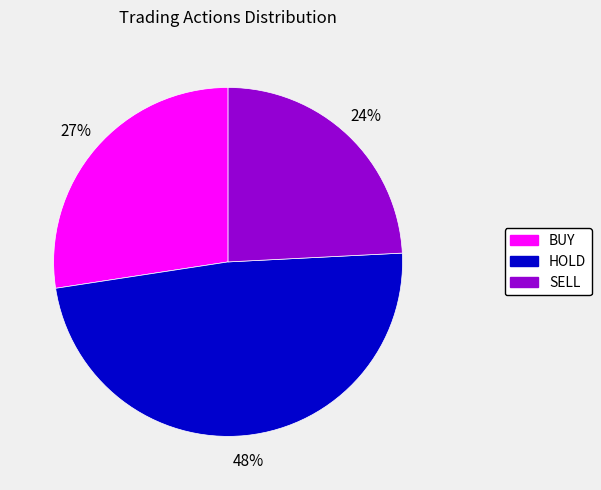

To the nearest percent, what portion does SELL represent?

24%